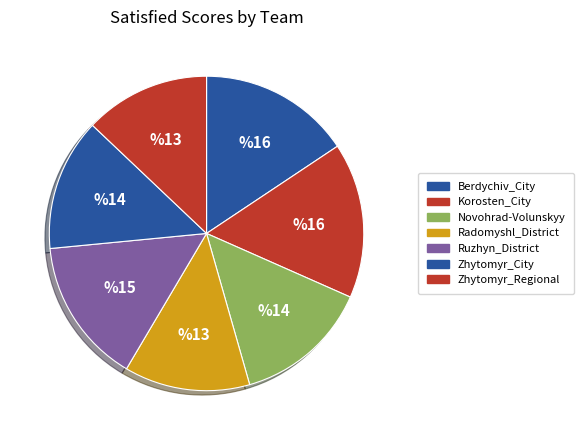

How many slices are in this pie chart?

7